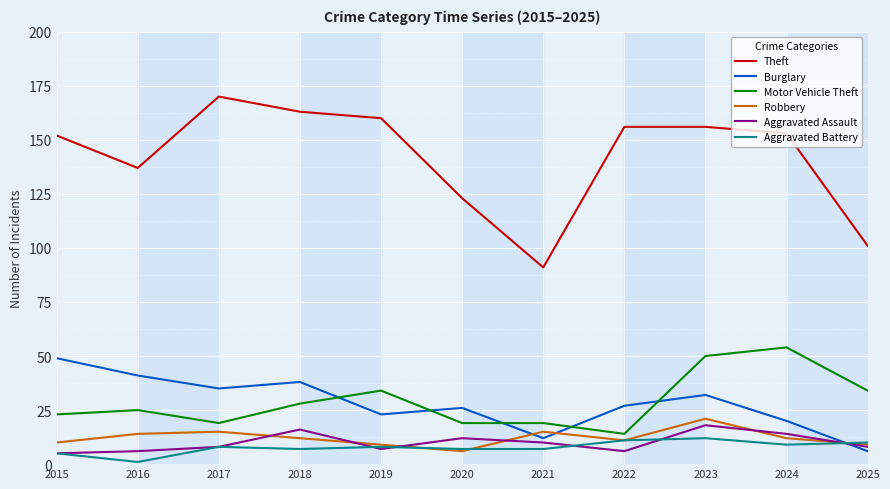

What is the difference between the highest and lowest values at 2022?

150